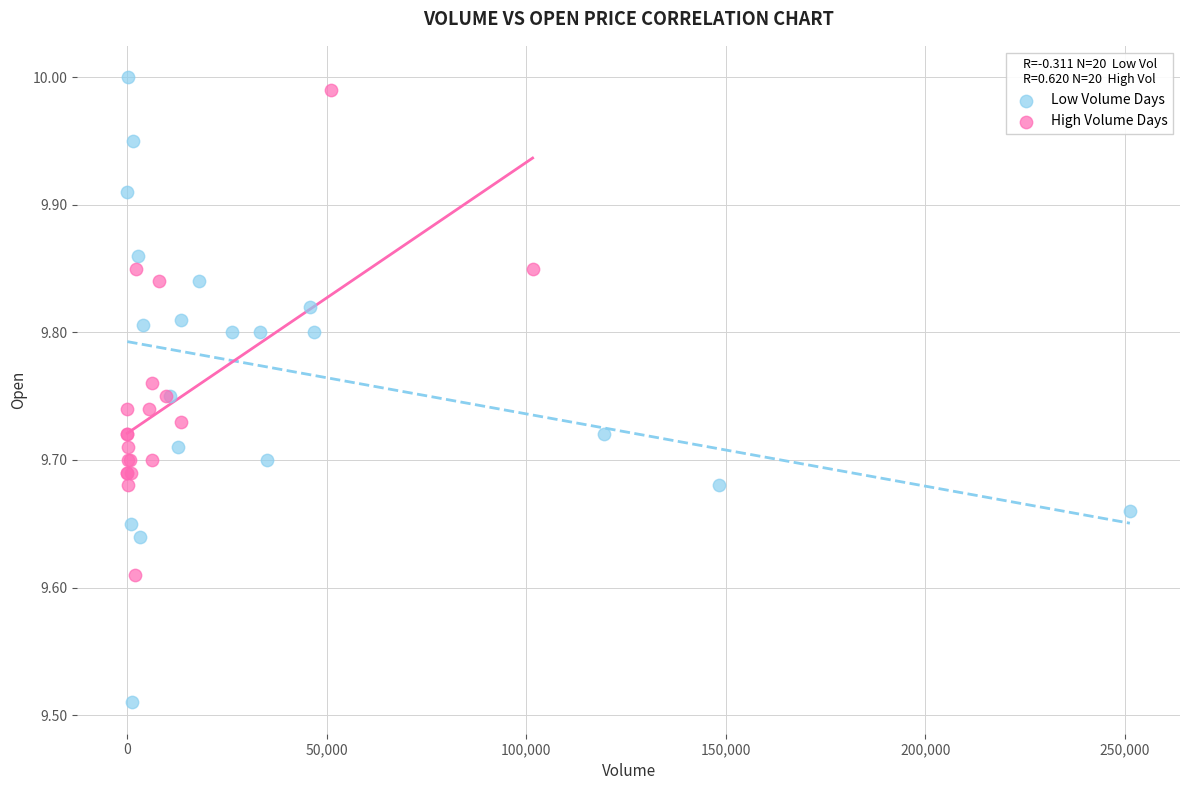

Which series has the largest Y range (max minus min)?

Low Volume Days